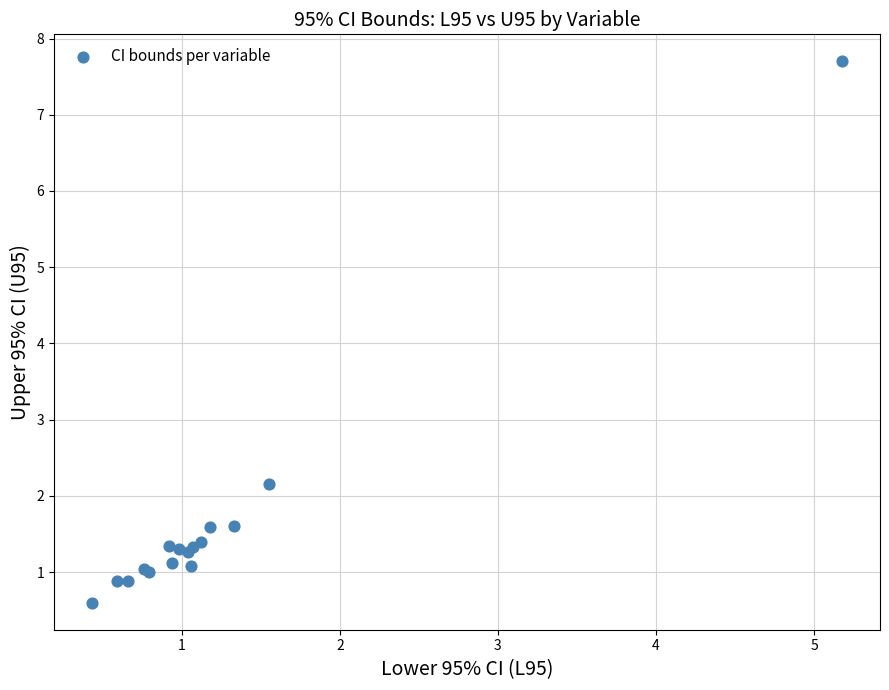

What Y value in the scatter plot is closest to 4?

2.2